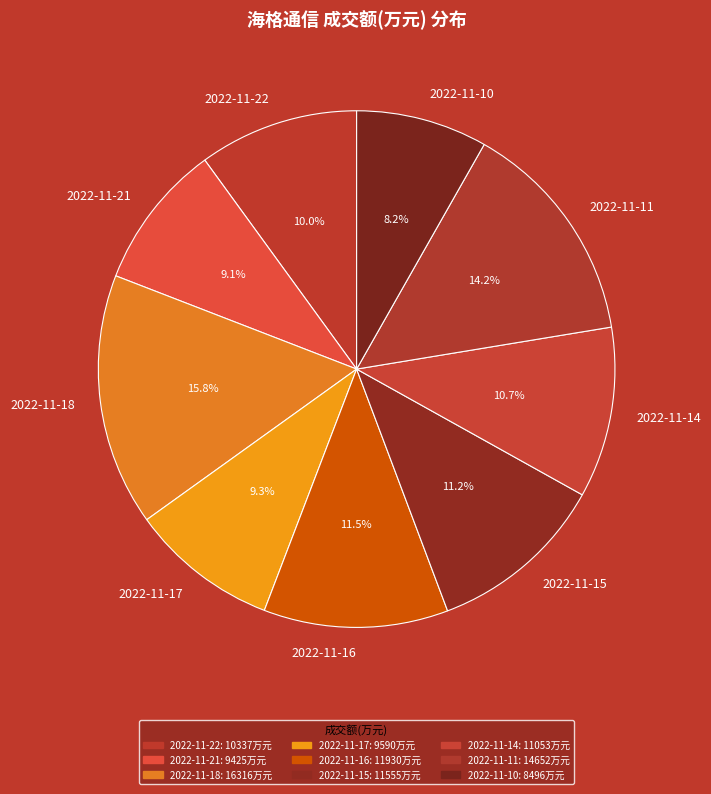

What percentage is the 2022-11-15 slice, to the nearest percent?

11%